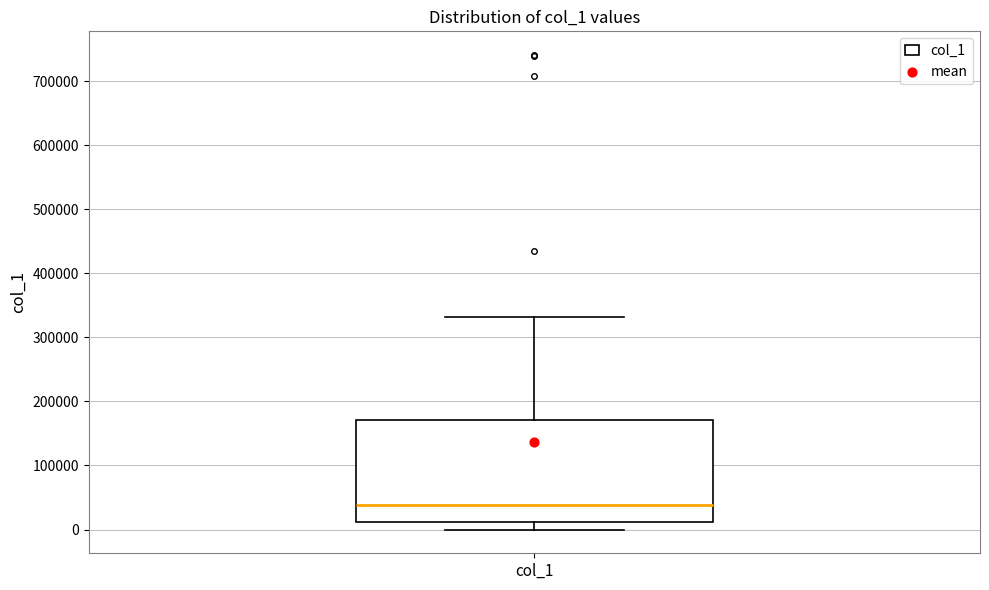

Transcribe this box plot: give where the median line is, the range the box spans, and where the two whiskers end, as read against the y-axis. The values are not printed on the chart, so give them approximately, as read against the axis.

median 40000, box 10000 to 170000, whiskers 0 to 330000